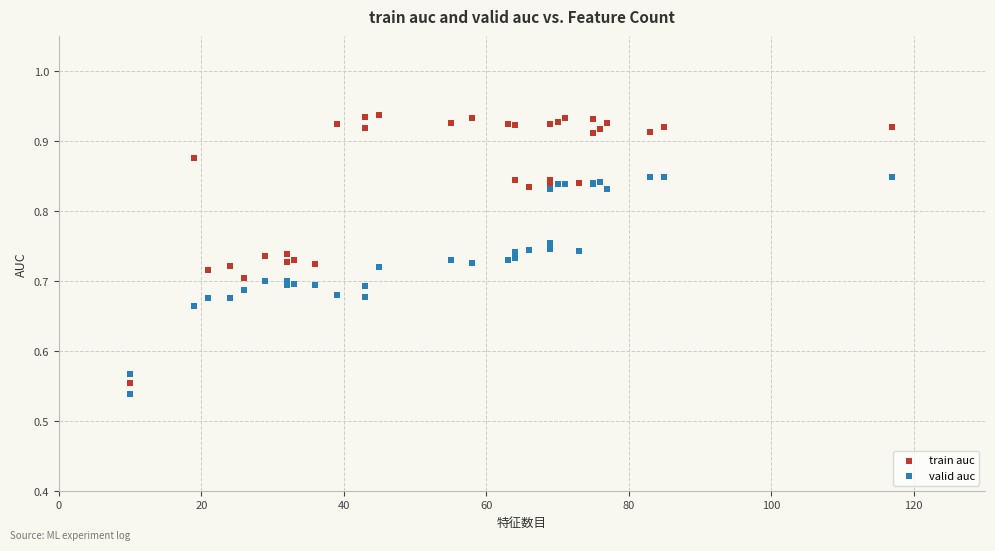

What is the X range (max minus min) for the scatter plot?

107.0